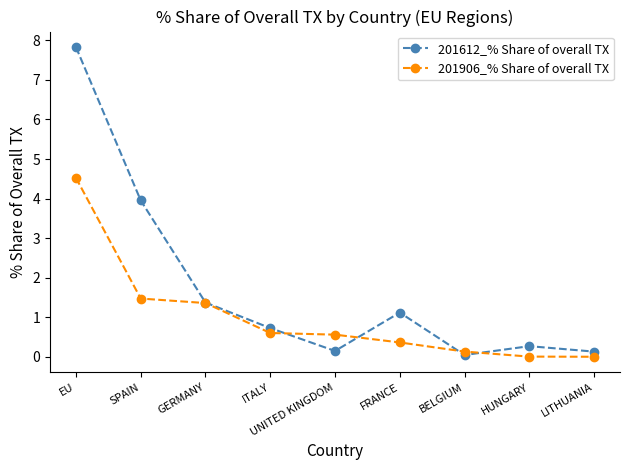

After their last crossing, which series has the higher values: 201612_% Share of overall TX or 201906_% Share of overall TX?

201612_% Share of overall TX